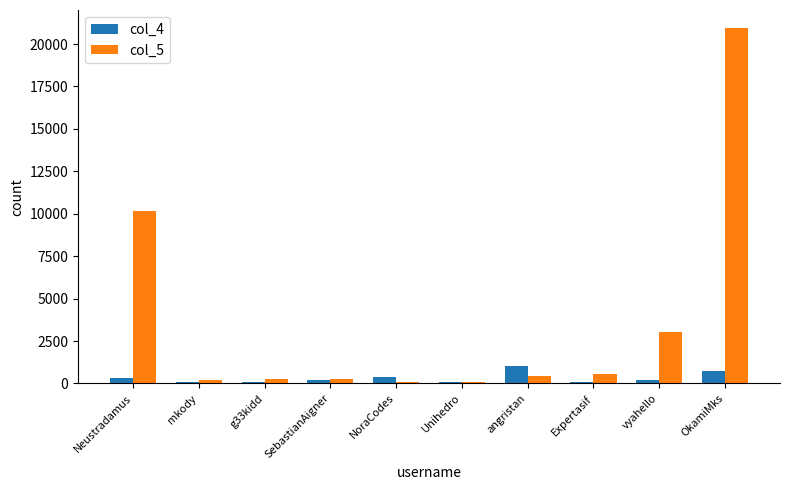

At which category is the sum across all series the highest?

OkamiMks